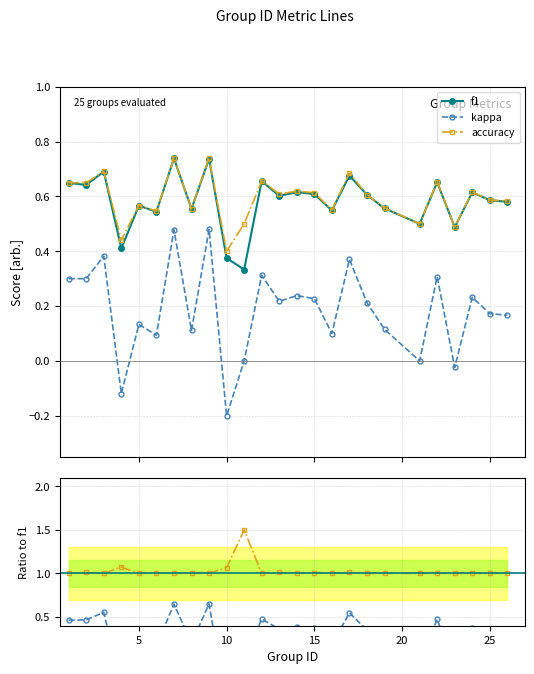

True or false: f1 and kappa intersect in this chart.

False